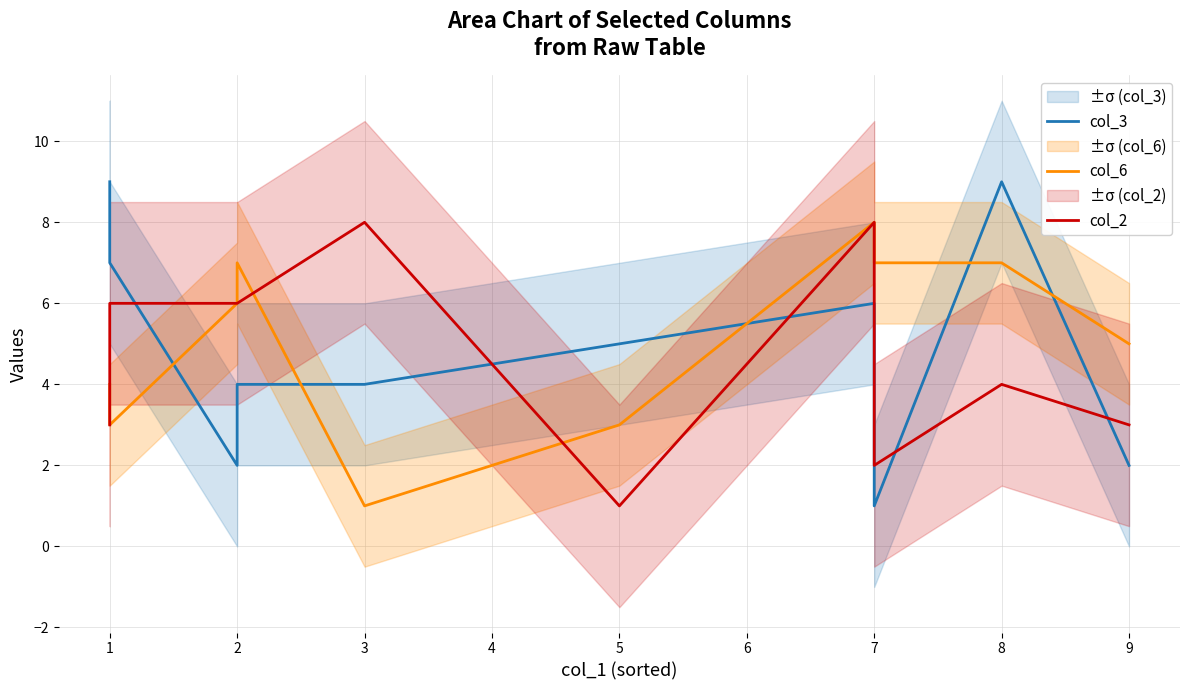

True or false: col_2 and col_3 cross at least once.

True